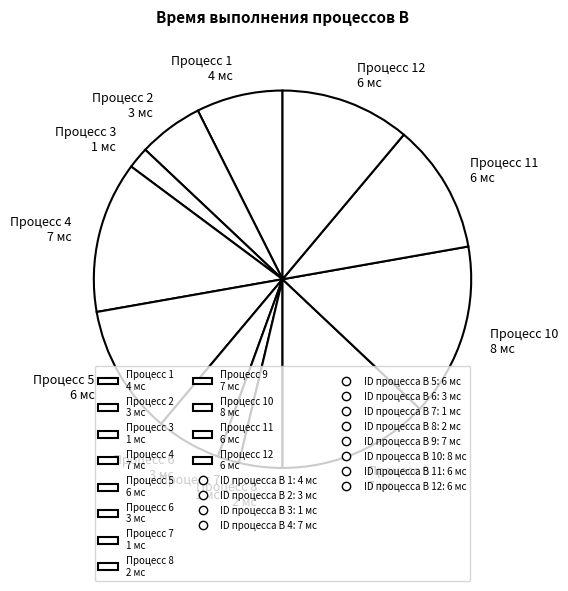

How many segments does this pie chart have?

12